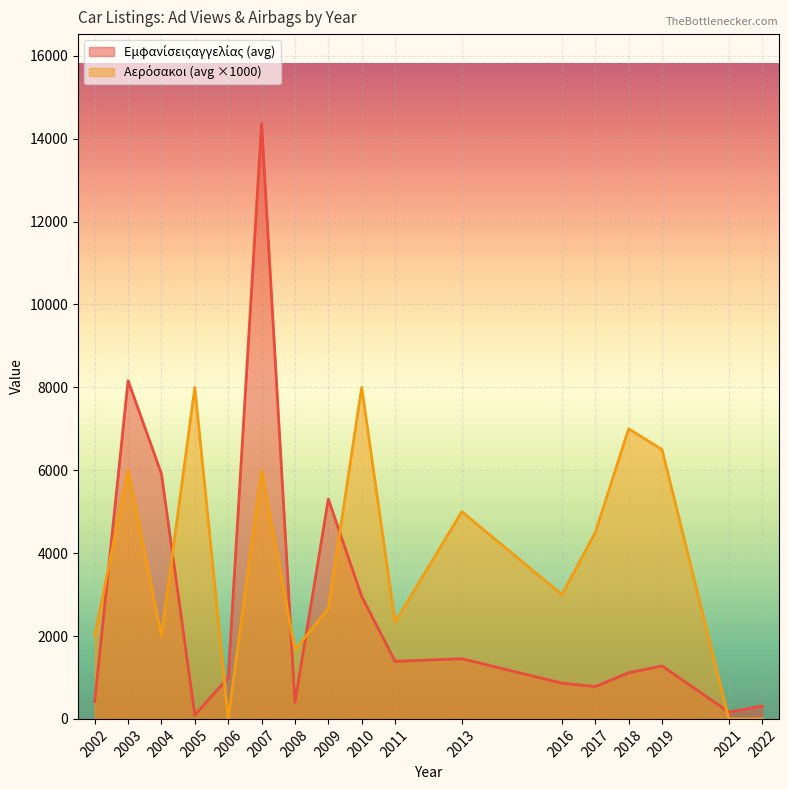

Which category has the highest value across all series?

2007